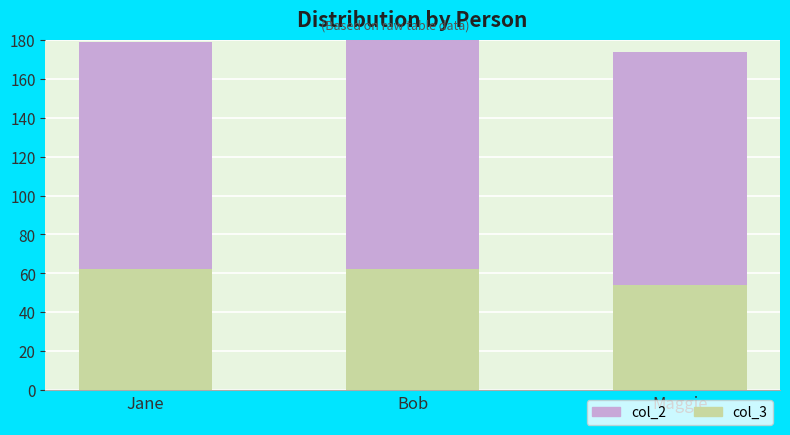

The value of col_2 at Jane is 117. True or false?

True